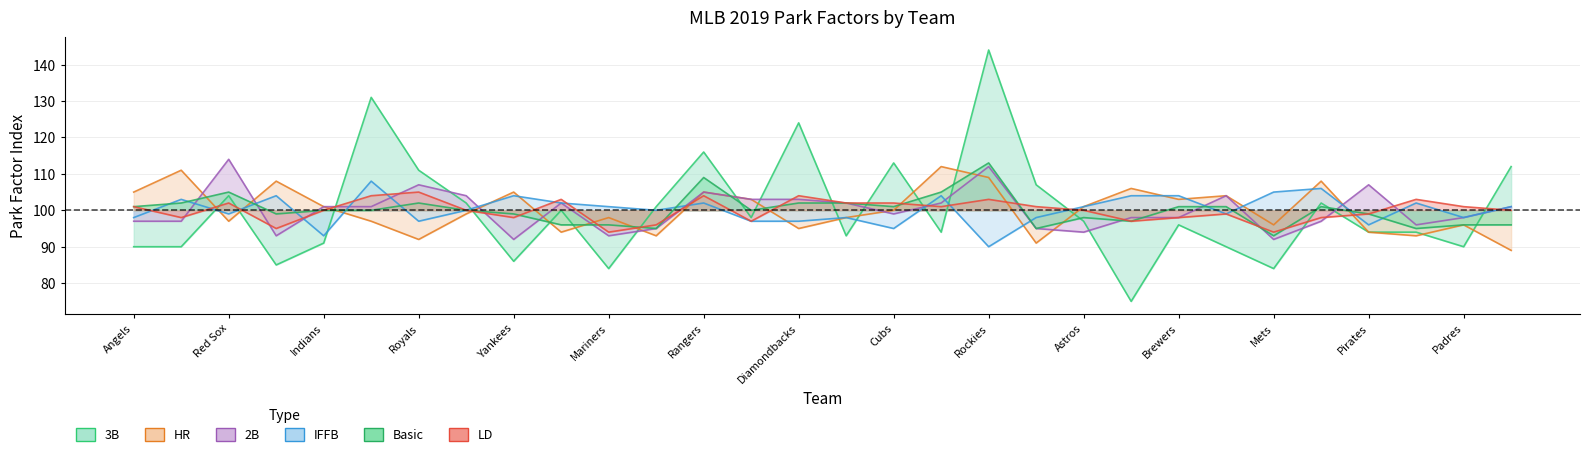

What is the difference between the maximum and minimum values in the LD series?

11